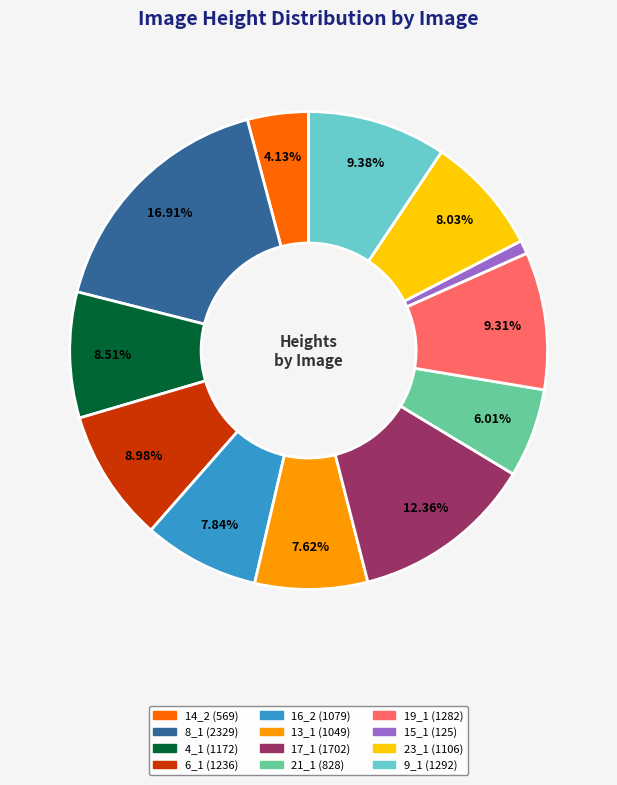

Is it true that 23_1 is 8% of the pie?

True